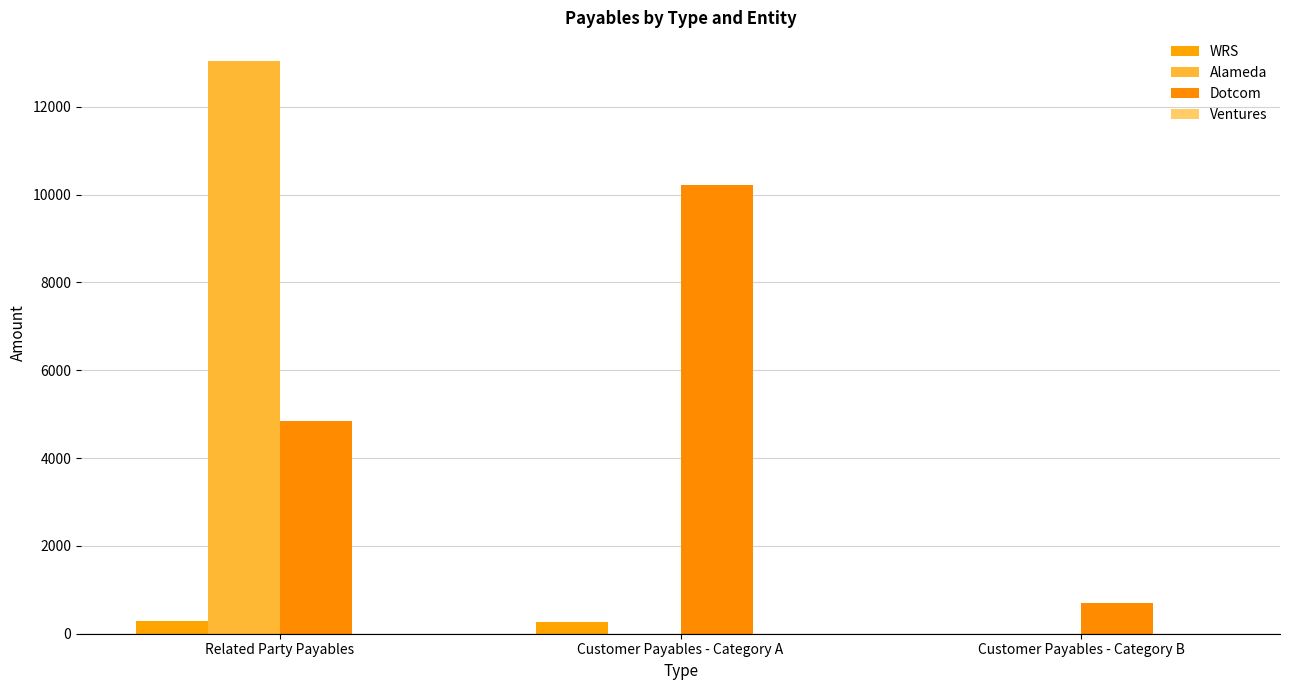

How many Dotcom values are between 691 and 10227?

3